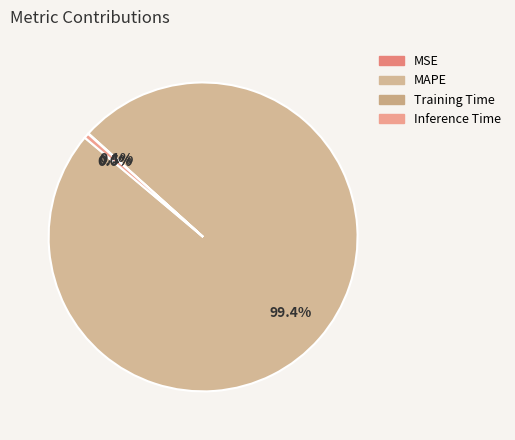

How many slices are in this pie chart?

4